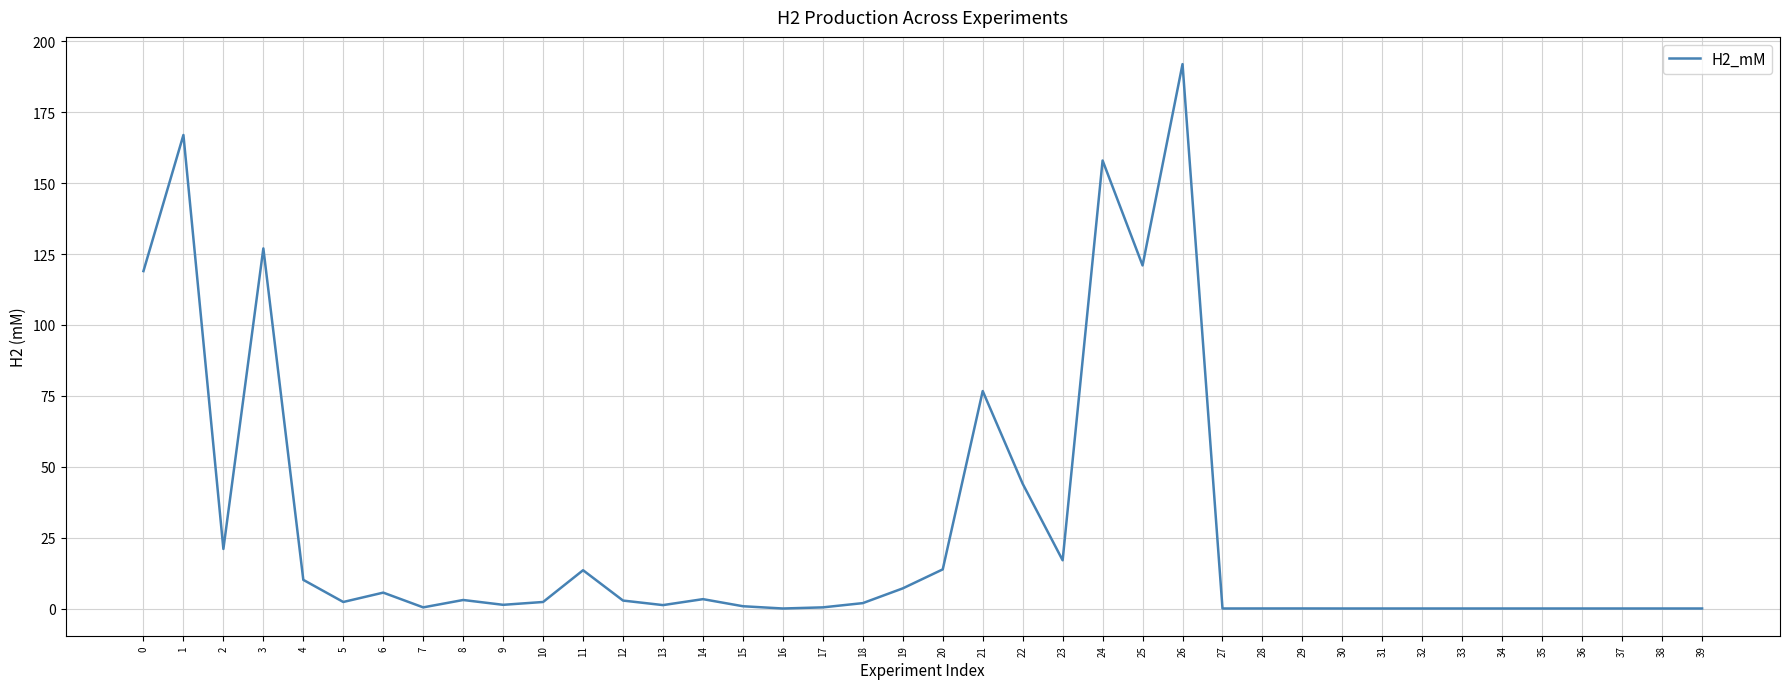

What is the difference between the second highest and minimum values?

167.0